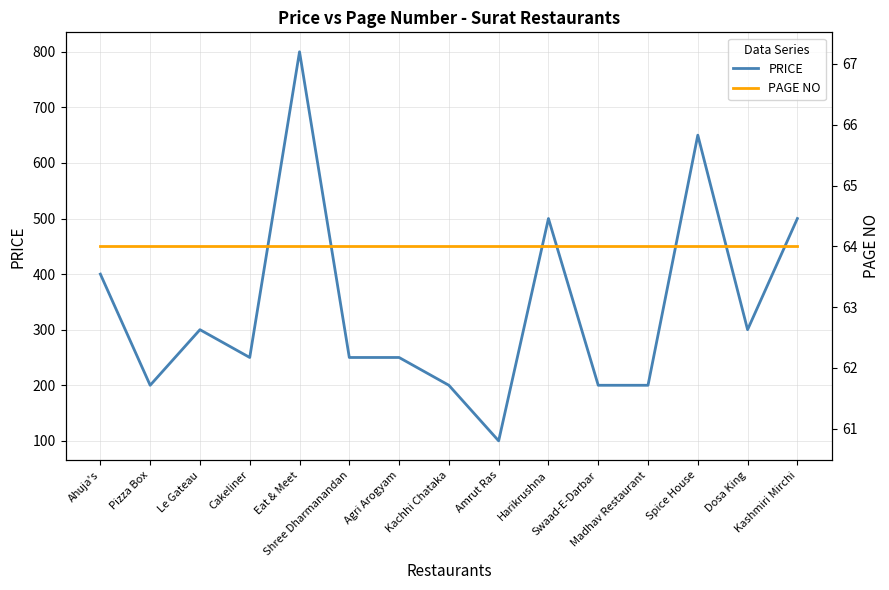

What is the label of the 10th point from the right?

Shree Dharmanandan